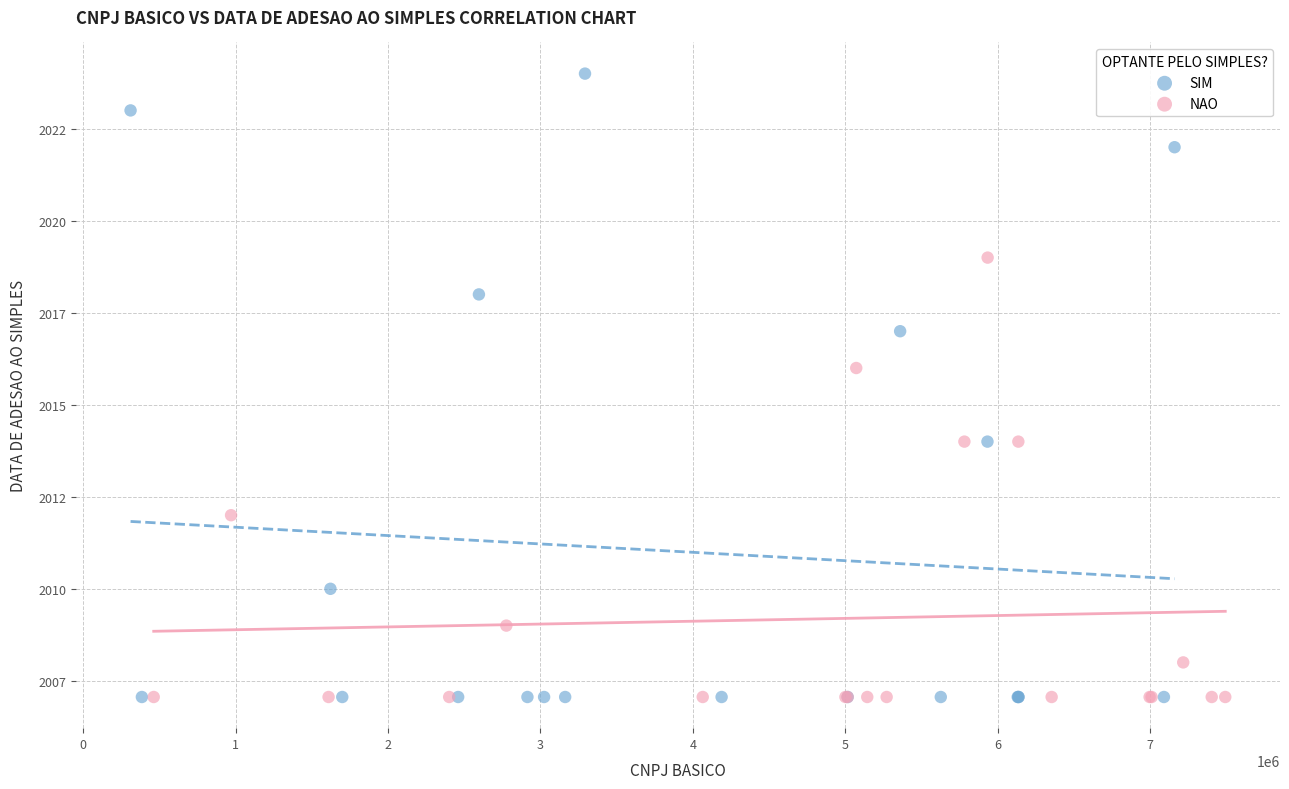

What are all the series names shown in the legend?

SIM, NAO